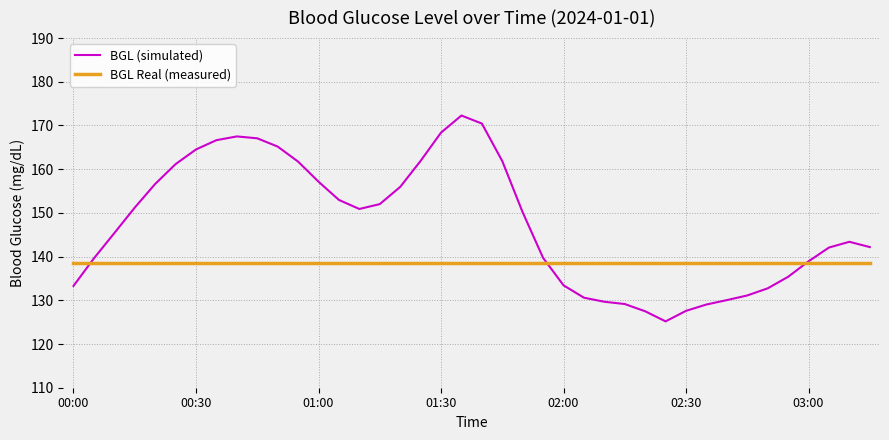

Which series has the widest spread of values?

BGL (simulated)